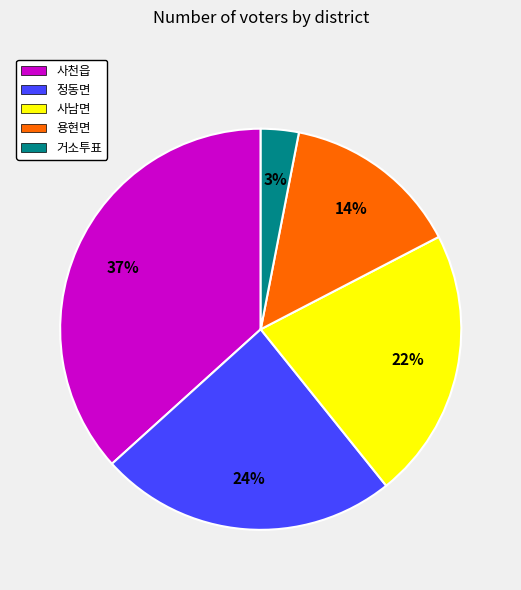

To the nearest percent, what percentage of the pie is 용현면?

14%